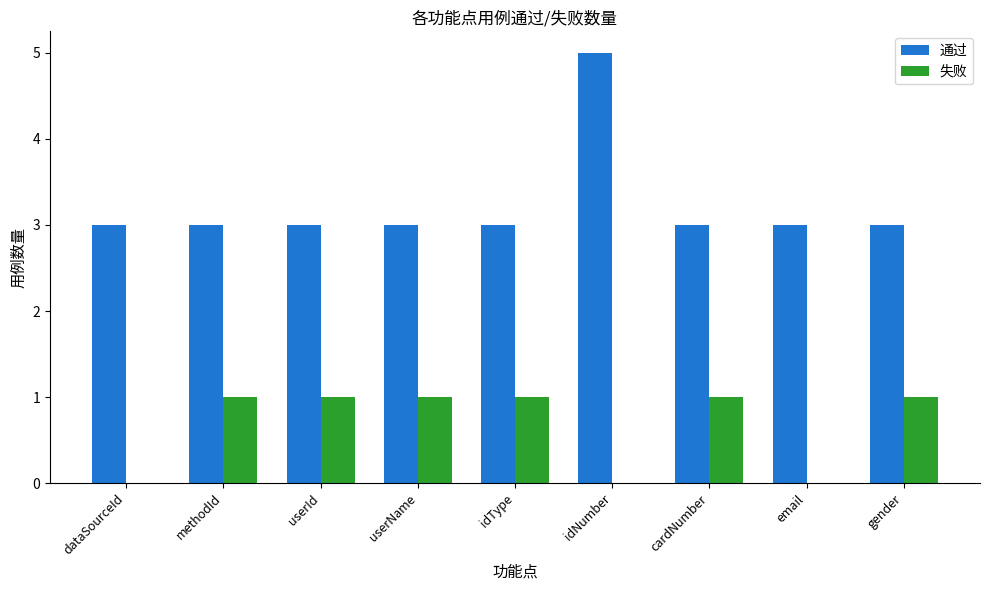

Which category has the highest value across all series?

idNumber